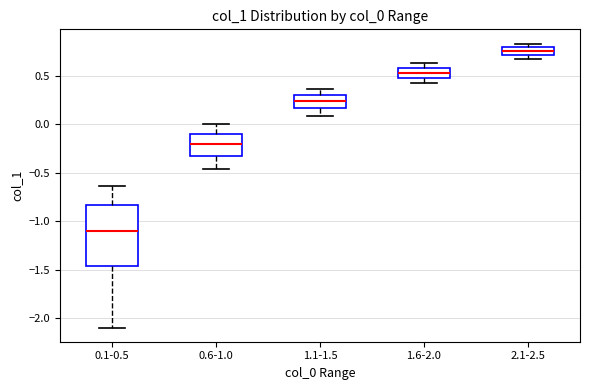

Where does the lower whisker of the box for 0.6-1.0 end on the y-axis? The values are not printed on the chart, so give them approximately, as read against the axis.

-0.45